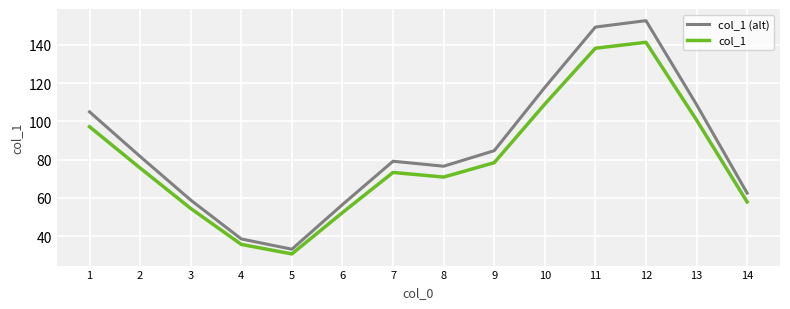

Is this an area chart (filled region under the line)?

No